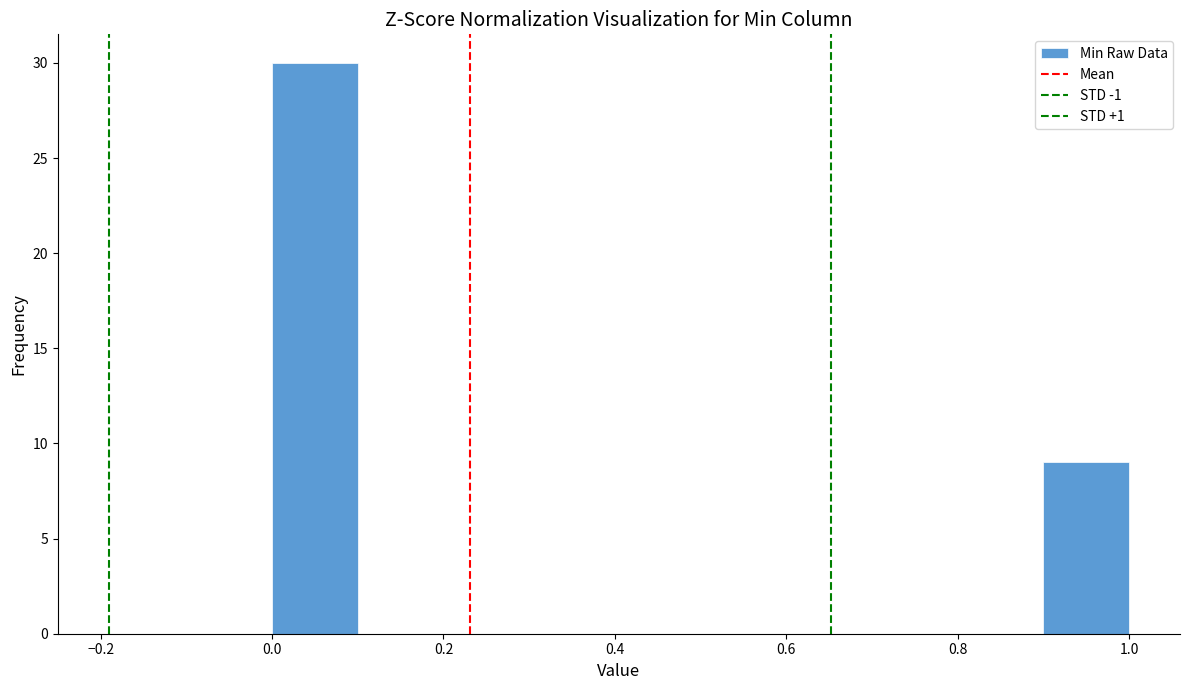

Over which range of the x-axis is the bar tallest?

0.0 to 0.1